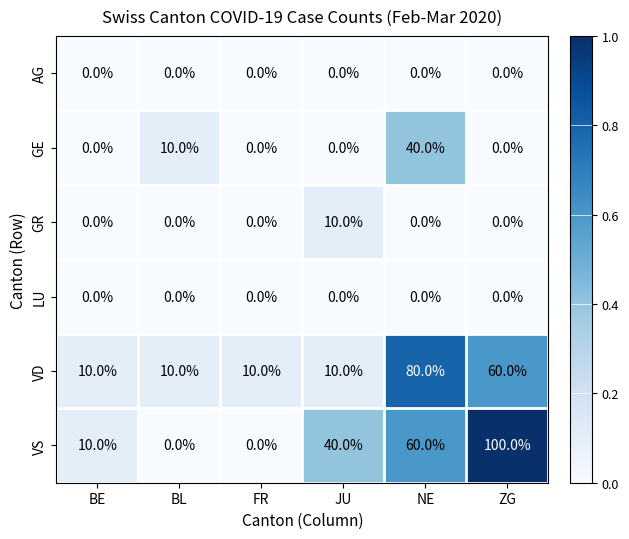

Which series has the widest spread of values?

VS